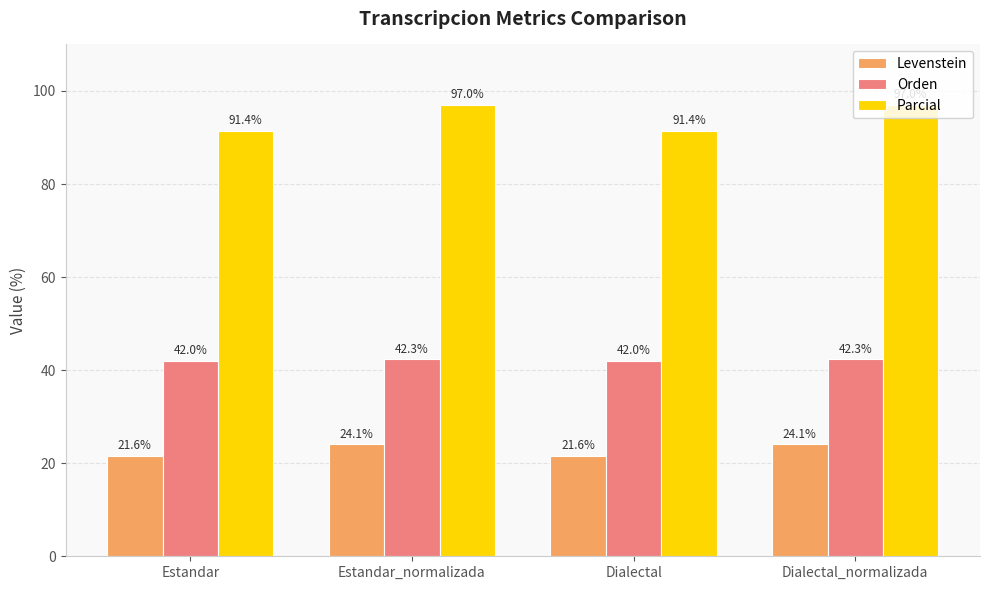

Is the value of Orden at Dialectal_normalizada greater than the value of Parcial at Dialectal?

No